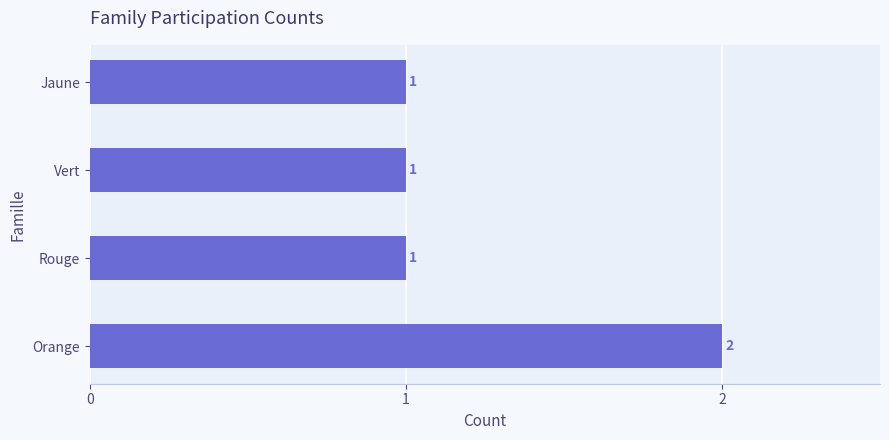

How many values are between 1 and 2?

4